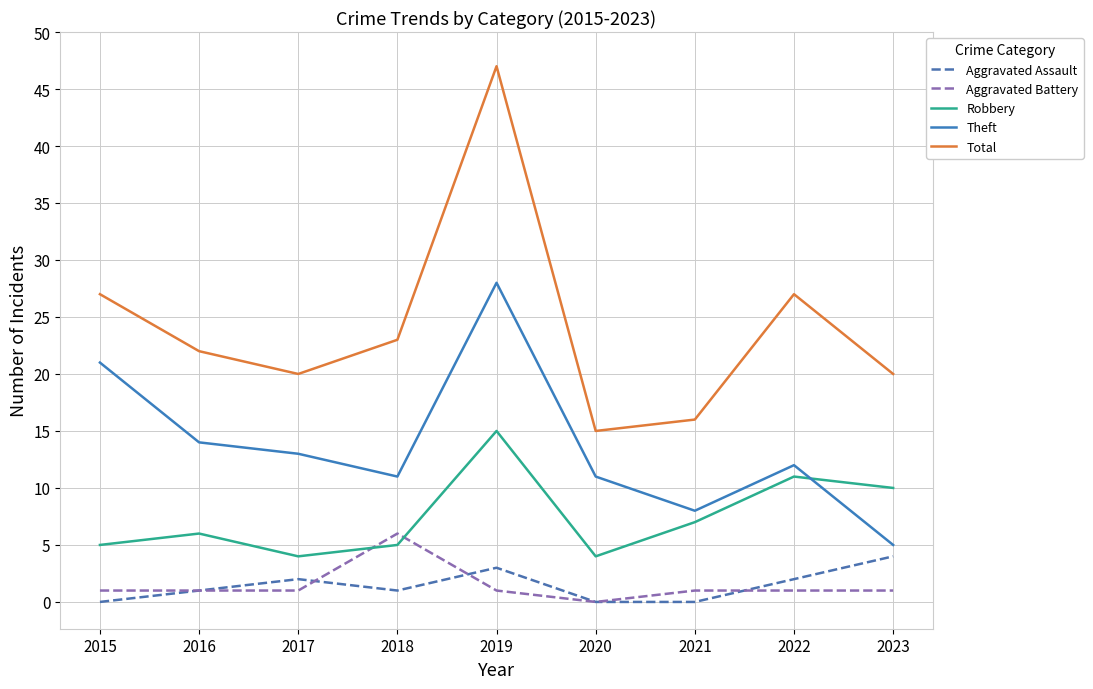

What is the highest value of the Robbery series?

15